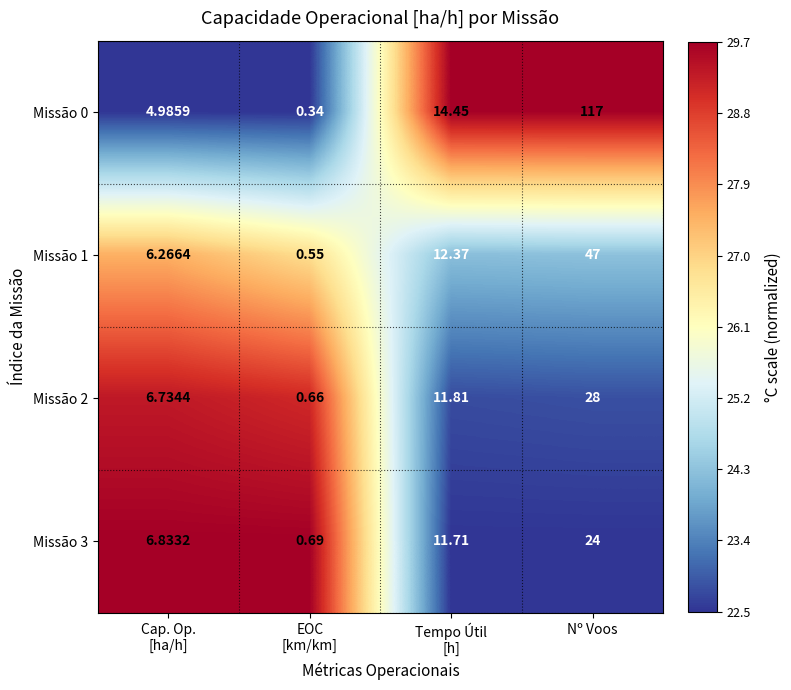

Which label corresponds to the largest value in the chart?

Nº Voos